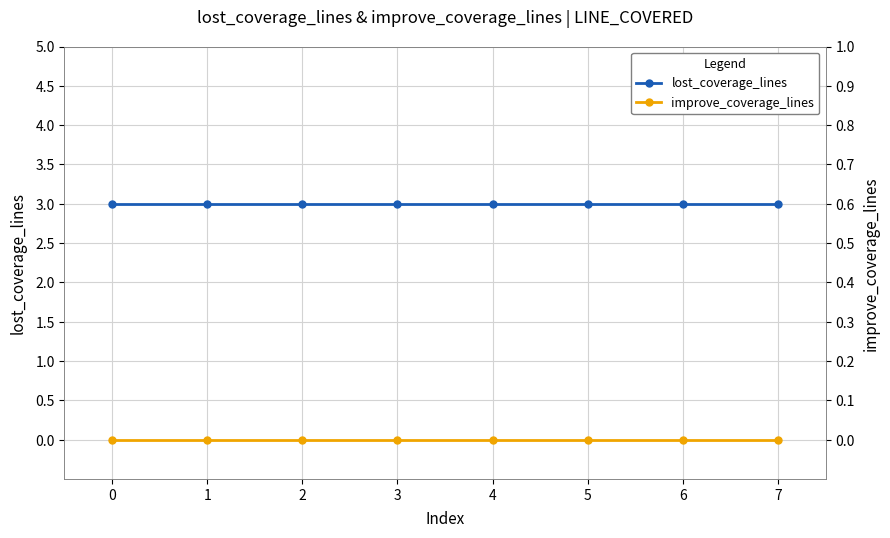

Is the value of improve_coverage_lines at 6 greater than the value of lost_coverage_lines at 5?

No